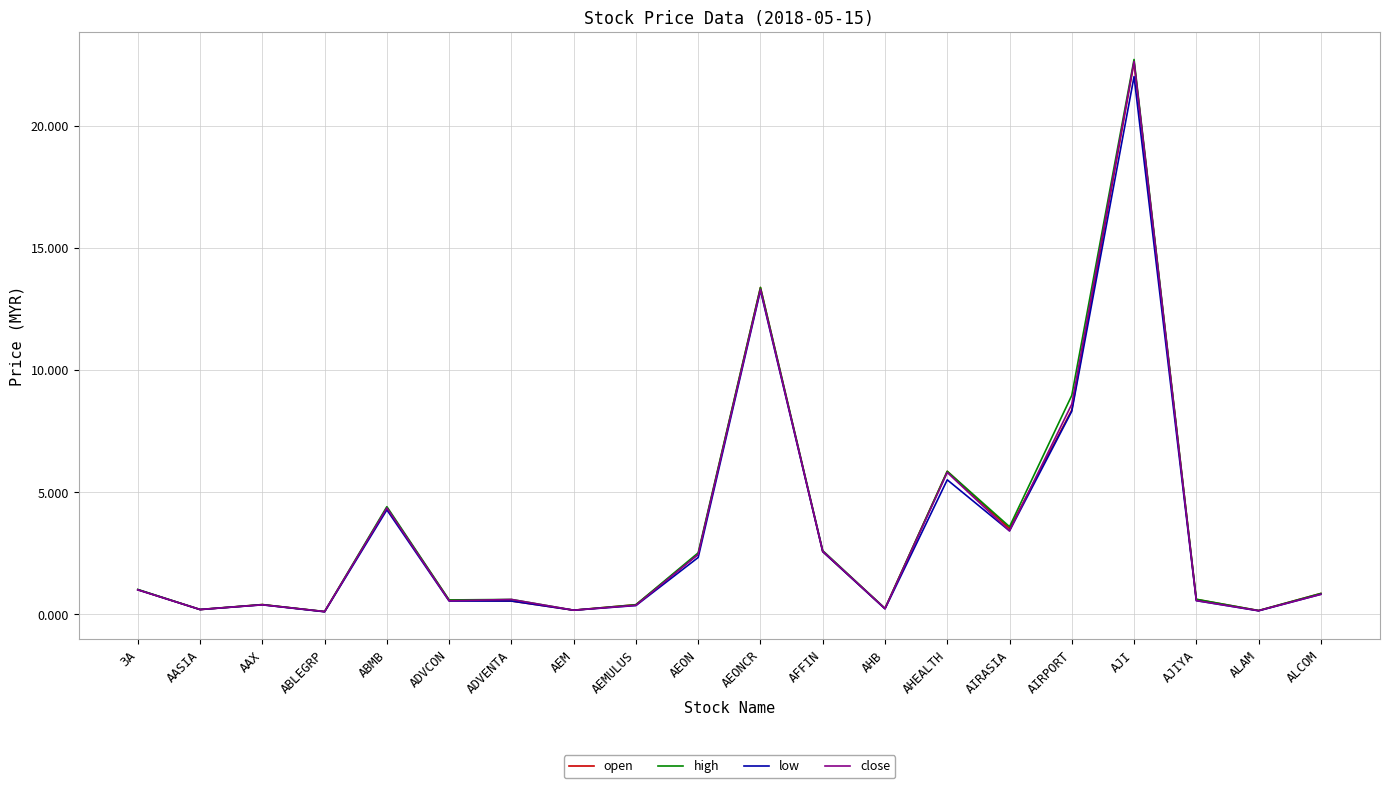

What is the total value across all series at AJIYA?

2.3